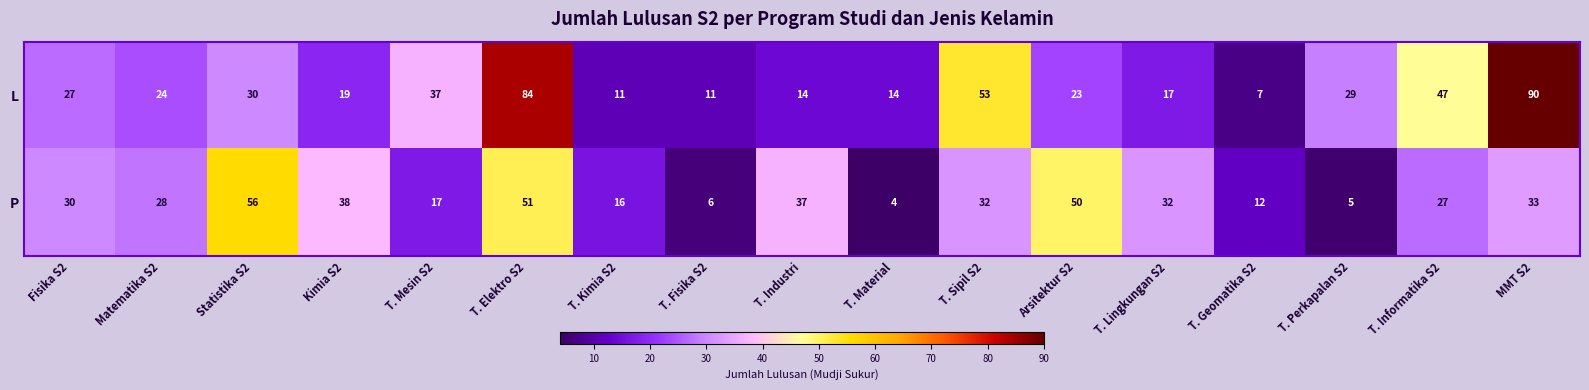

Which series has the widest spread of values?

L